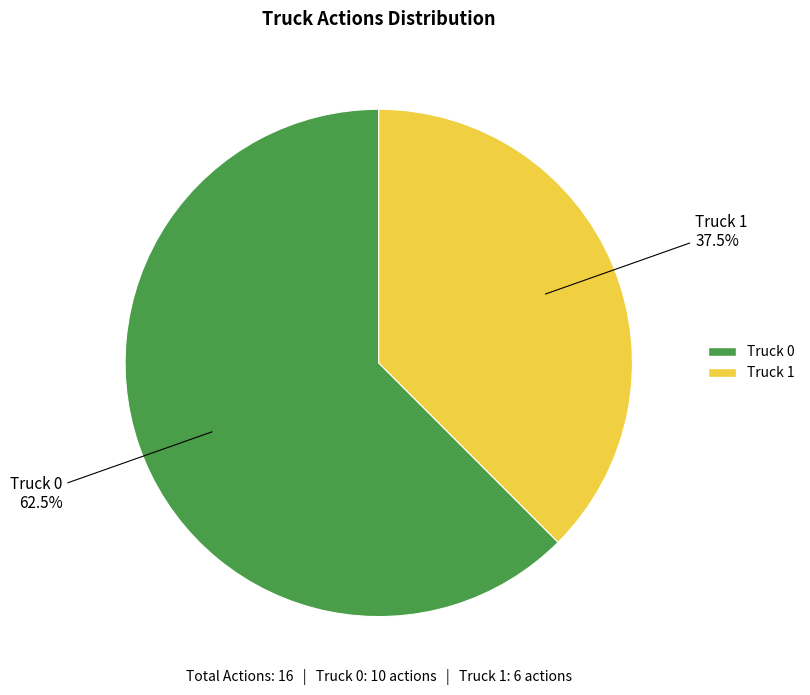

How many segments does this pie chart have?

2